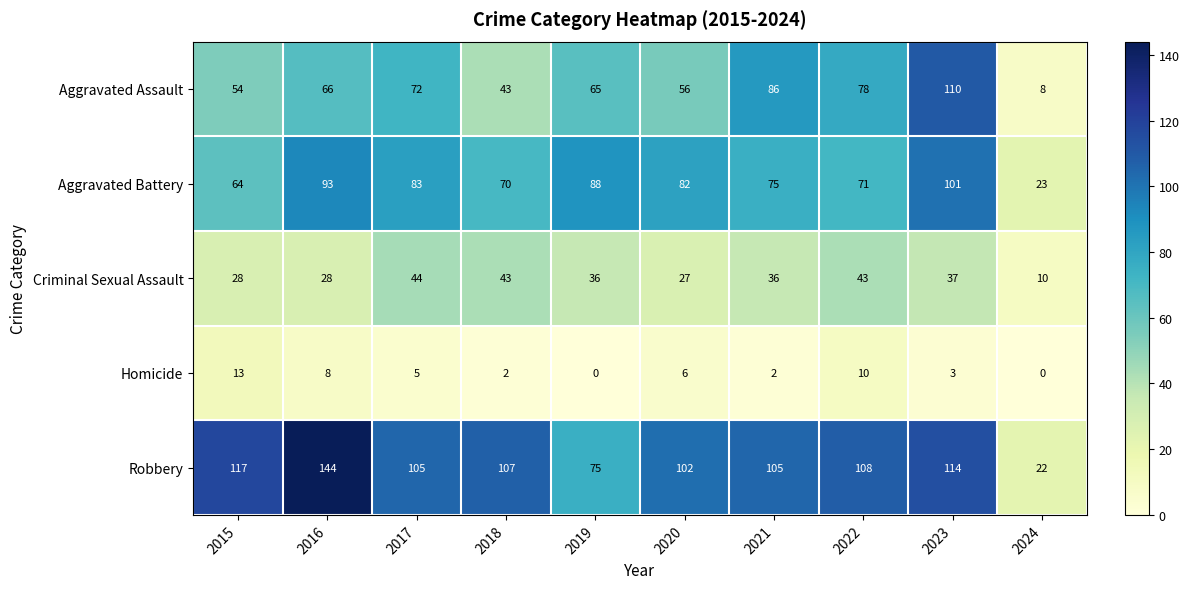

What is the approximate value of Aggravated Battery at 2019, to the nearest 10?

90